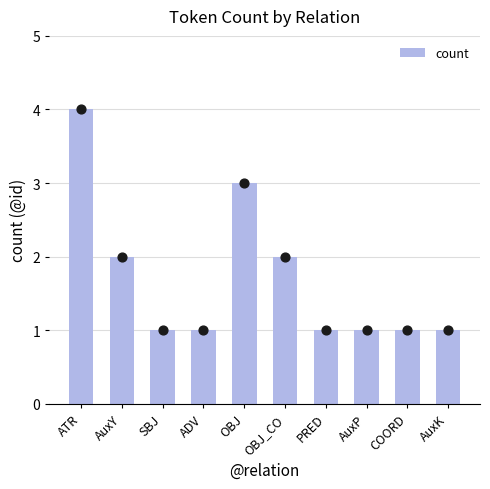

Between AuxY and OBJ, which is larger?

OBJ